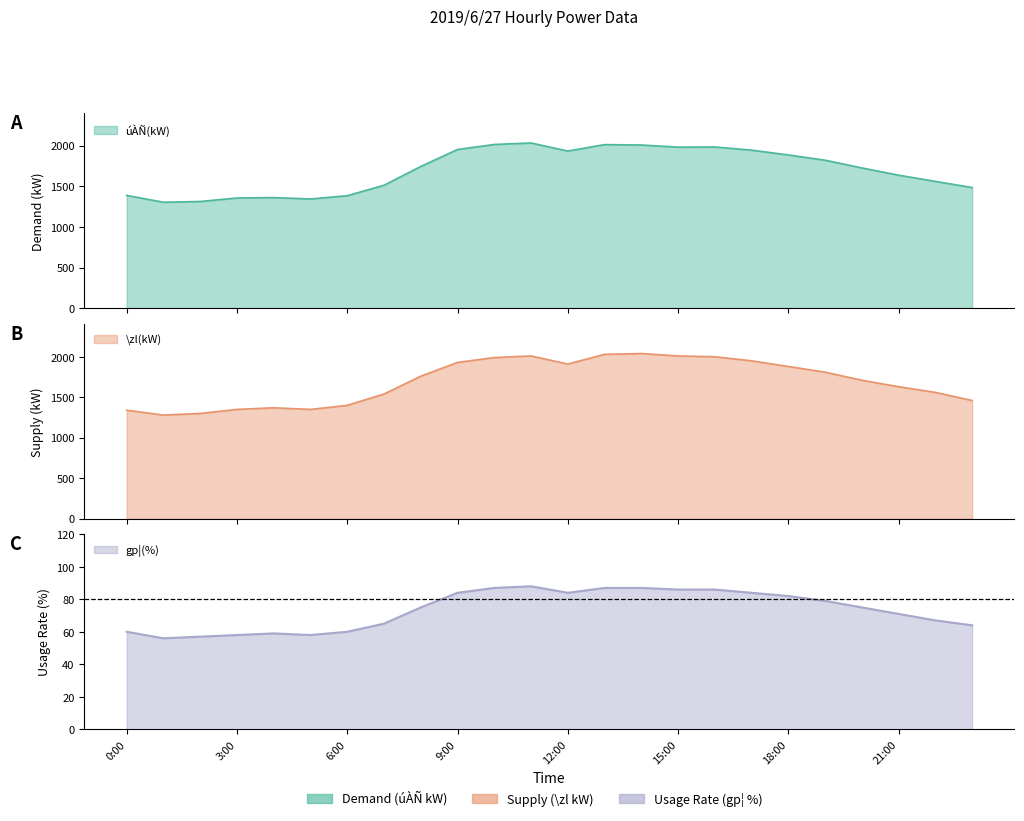

True or false: úÀÑ(kW) and gp¦(%) intersect in this chart.

False